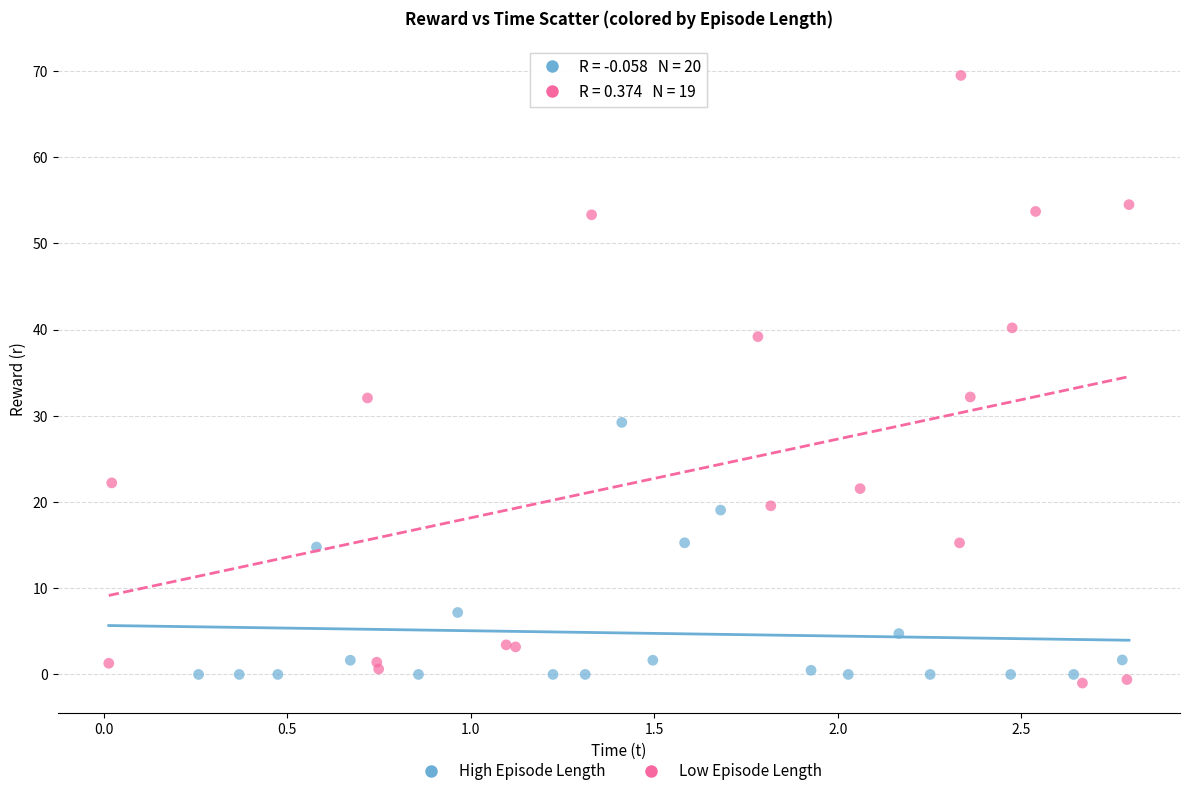

Which series reaches the maximum Y coordinate?

Low Episode Length